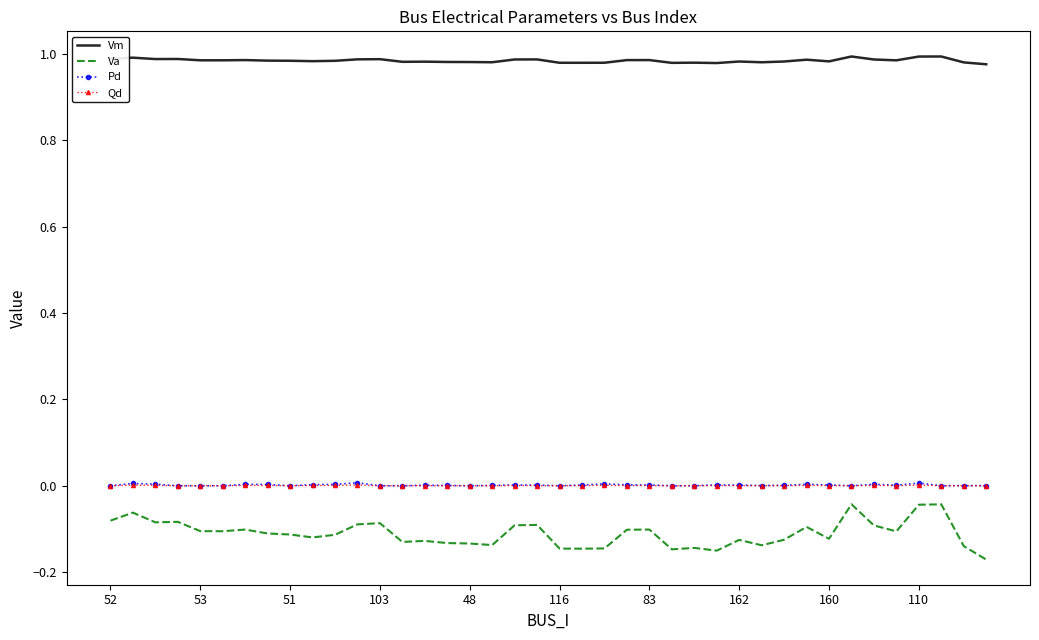

Which series has the largest range (max minus min)?

Va